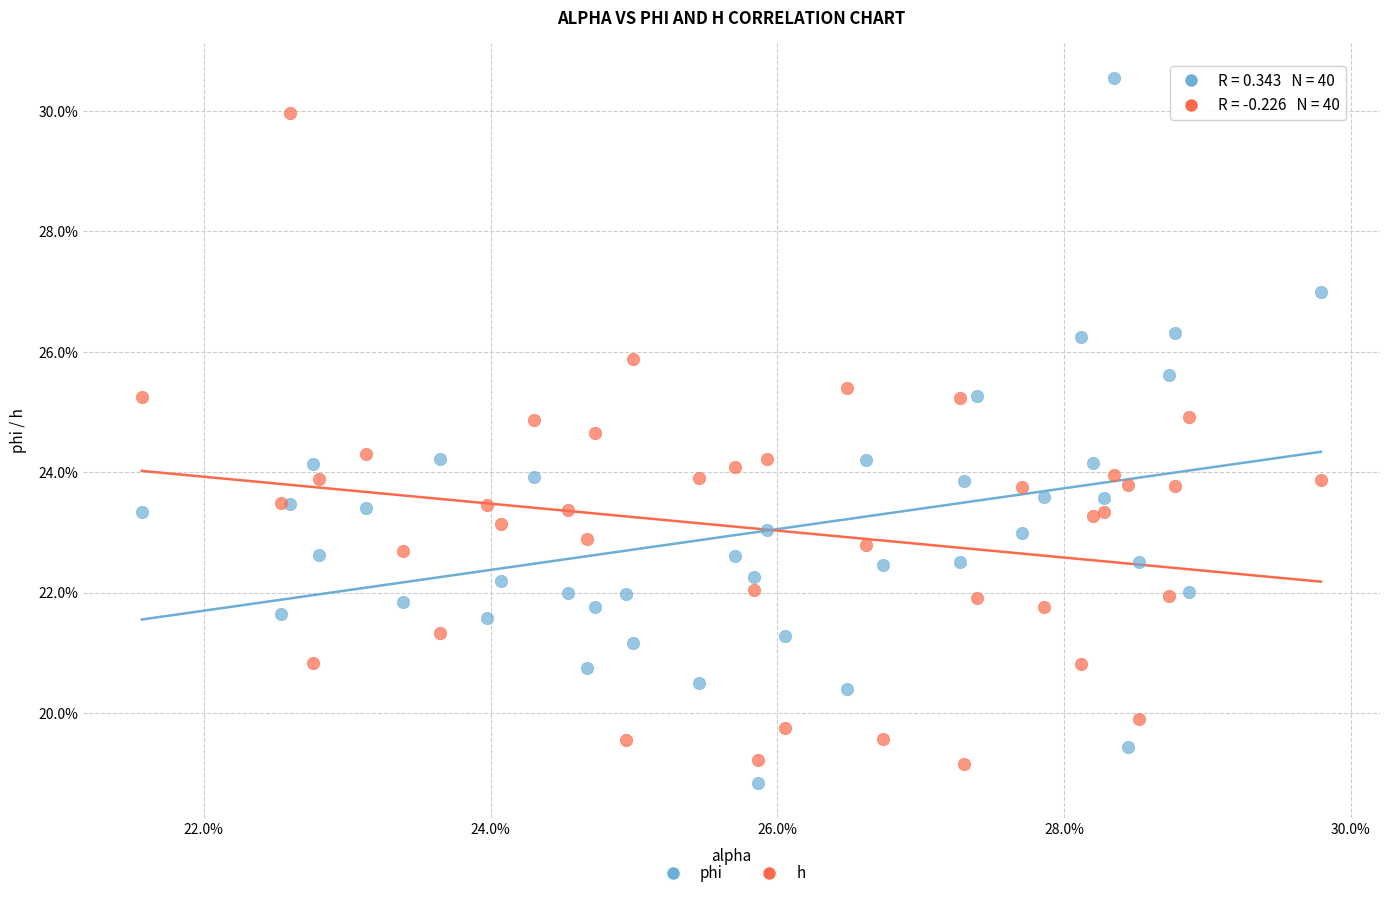

What are all the series names shown in the legend?

phi, h